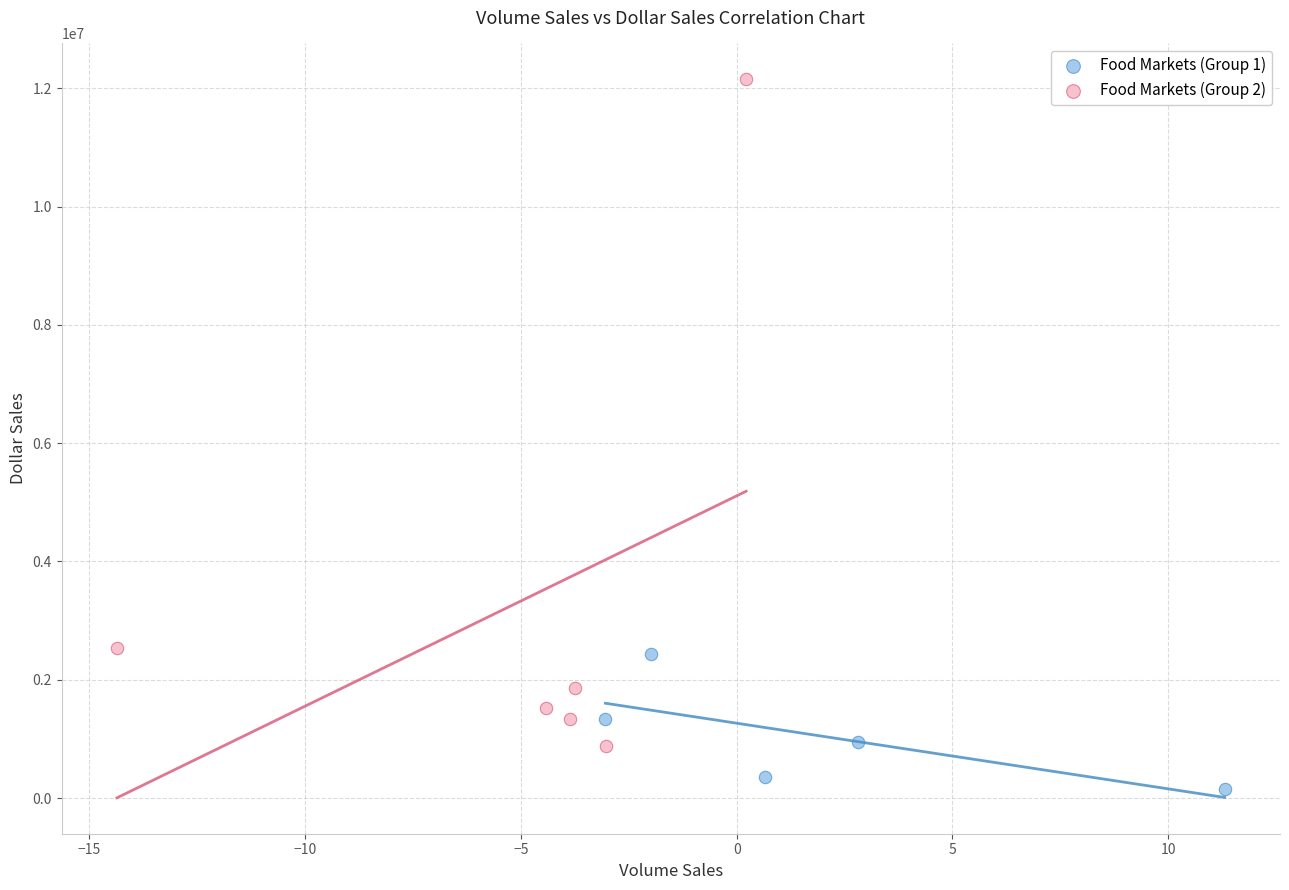

What are all the series names shown in the legend?

Food Markets (Group 1), Food Markets (Group 2)